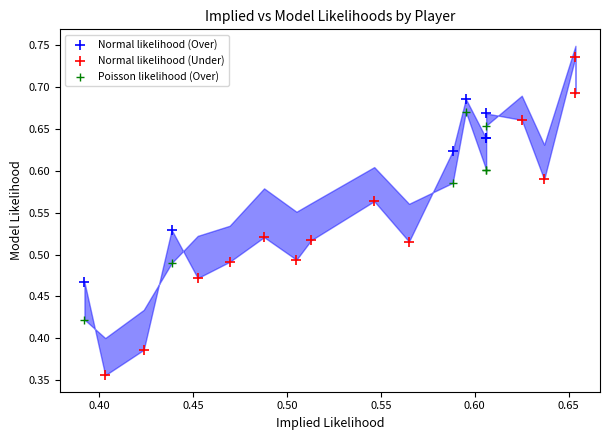

Which series contains the lowest Y value?

Normal likelihood (Under)